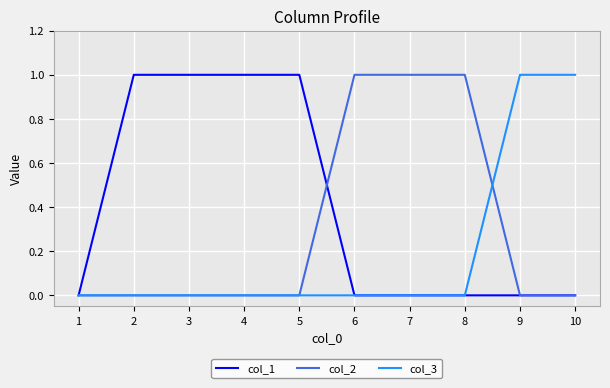

How many lines are shown in the chart?

3